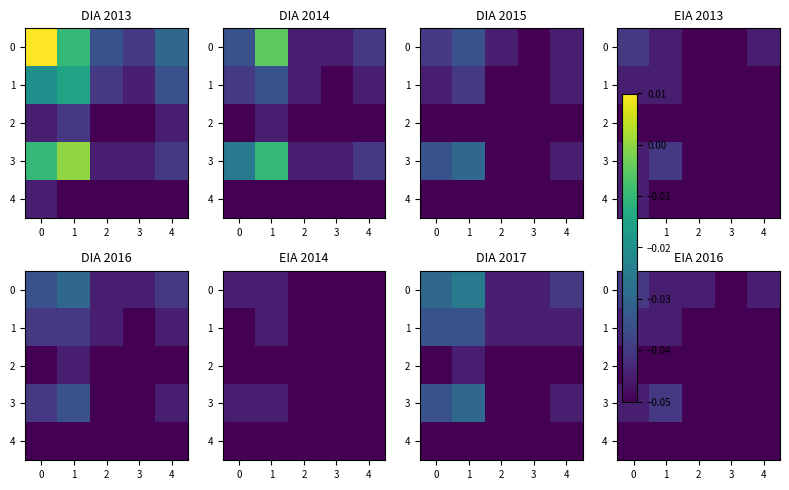

What is the total value across all series at 2?

-0.2